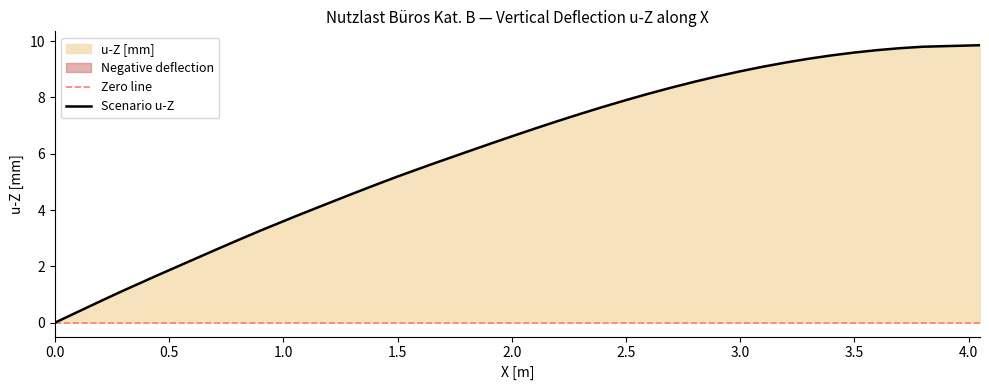

What is the highest value of the Scenario u-Z series?

9.9